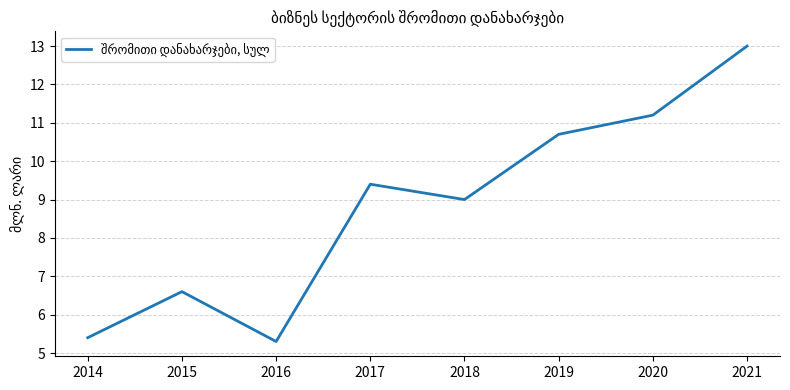

What is the approximate value at 2017?

9.4